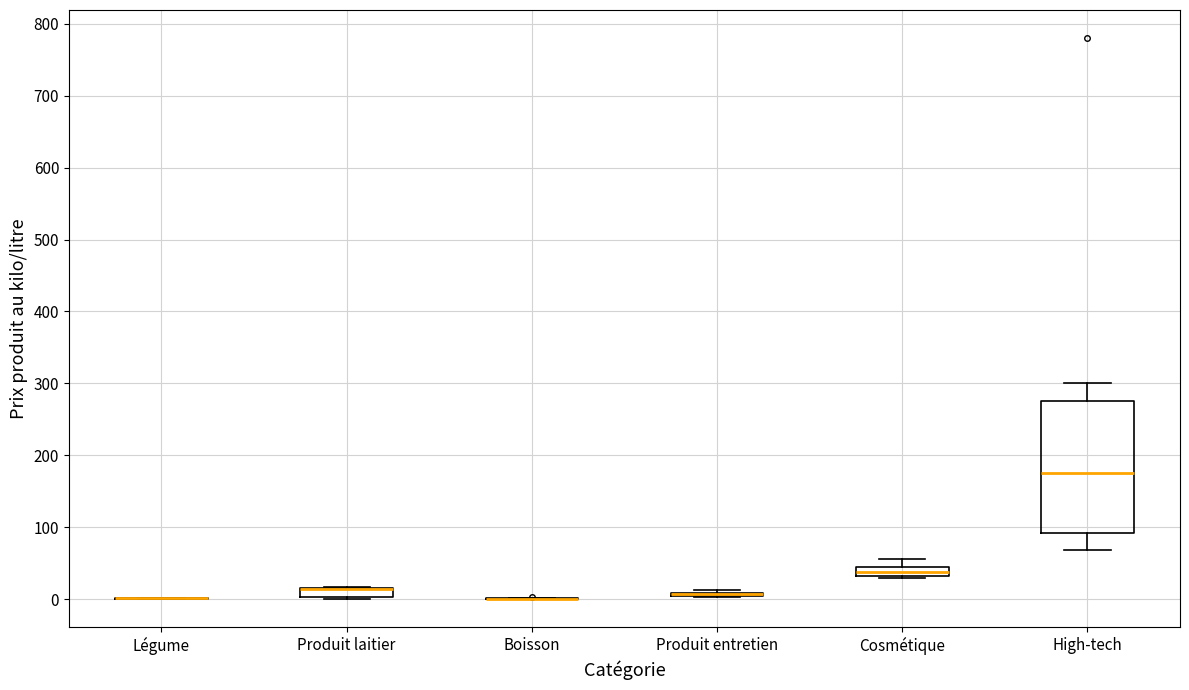

Where is the lower edge of the box for Produit laitier on the y-axis? The values are not printed on the chart, so give them approximately, as read against the axis.

0